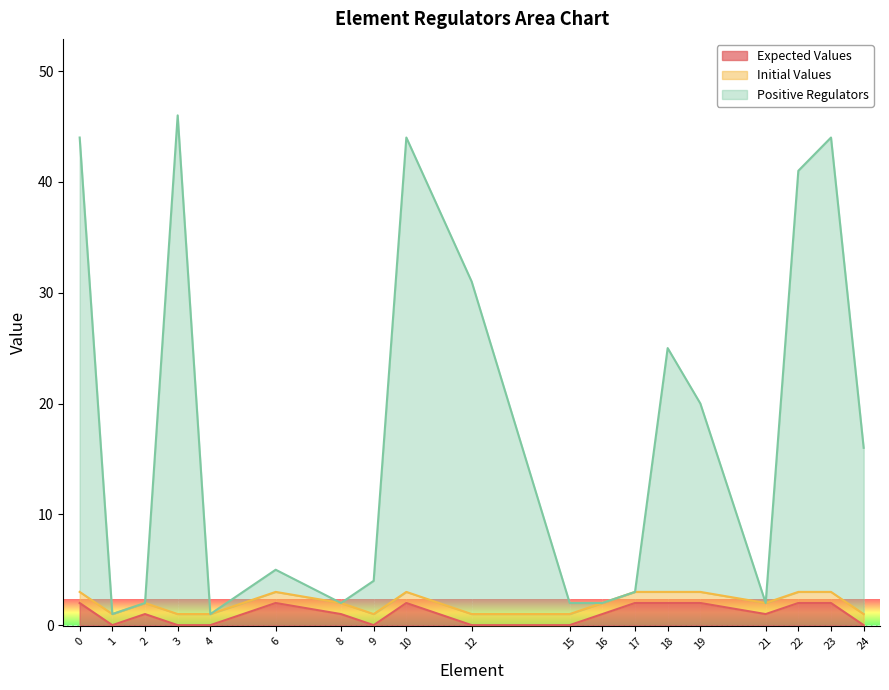

What are all the series names shown in the legend?

Expected Values, Initial Values, Positive Regulators